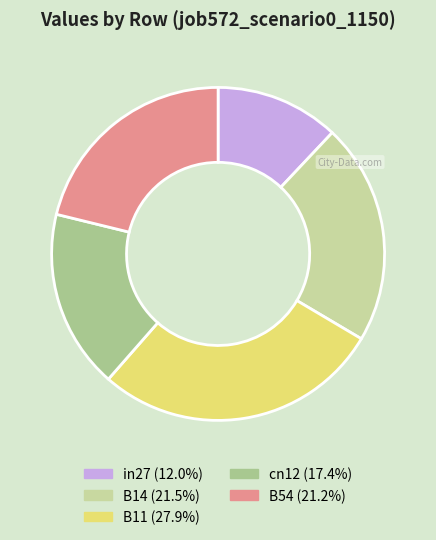

Is there a majority slice in this chart?

No